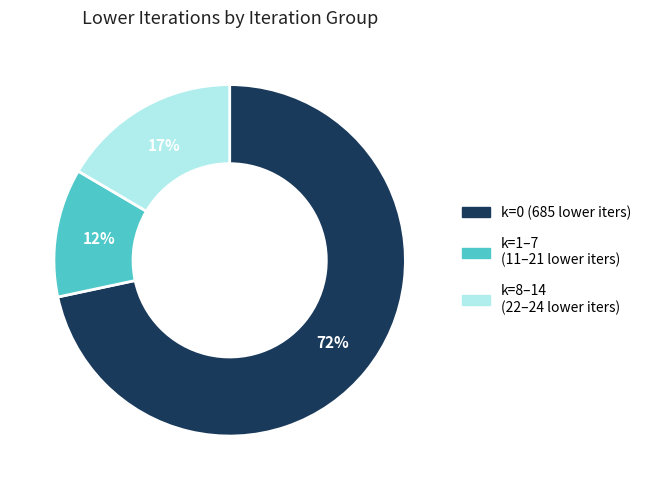

To the nearest percent, what is the average slice percentage?

33%